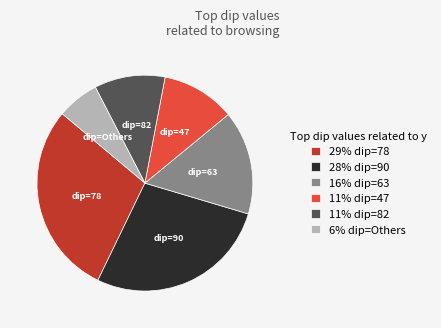

Between 29% dip=78 and 16% dip=63, which is larger?

29% dip=78